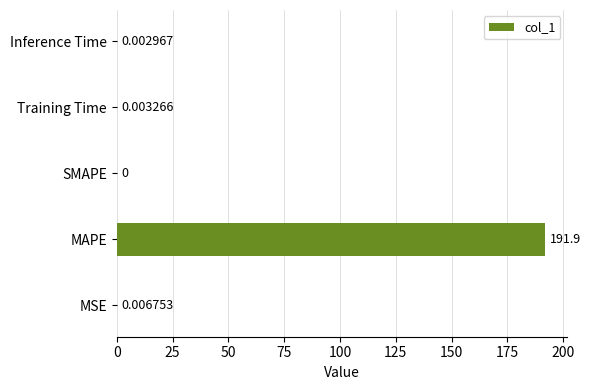

What is the sum of the values at MAPE and Inference Time?

191.9